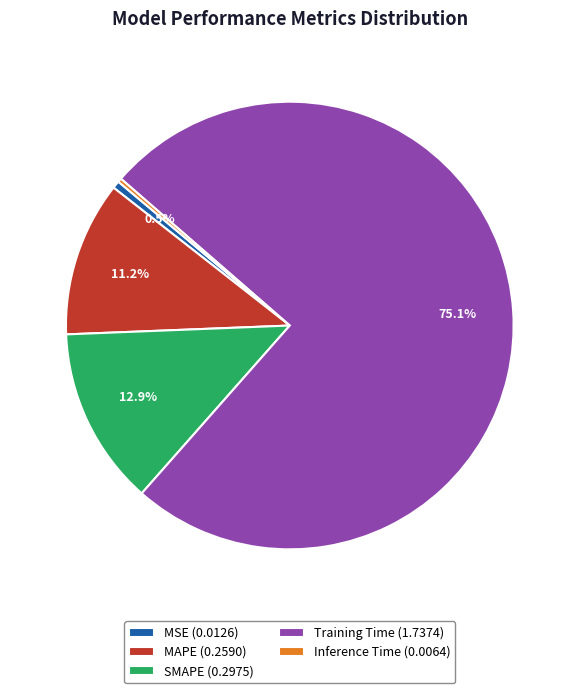

How many slices are in this pie chart?

5